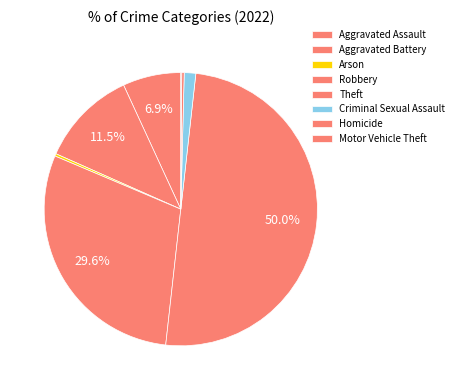

How many slices are in this pie chart?

8